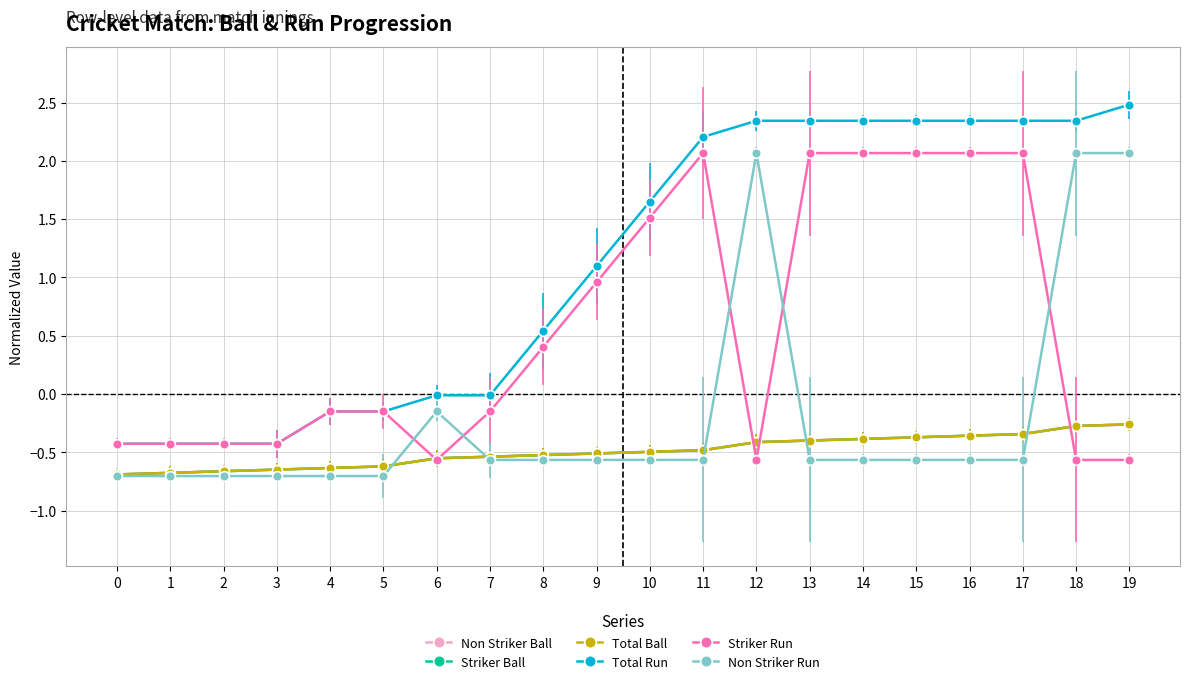

Does the chart have visible grid lines?

Yes